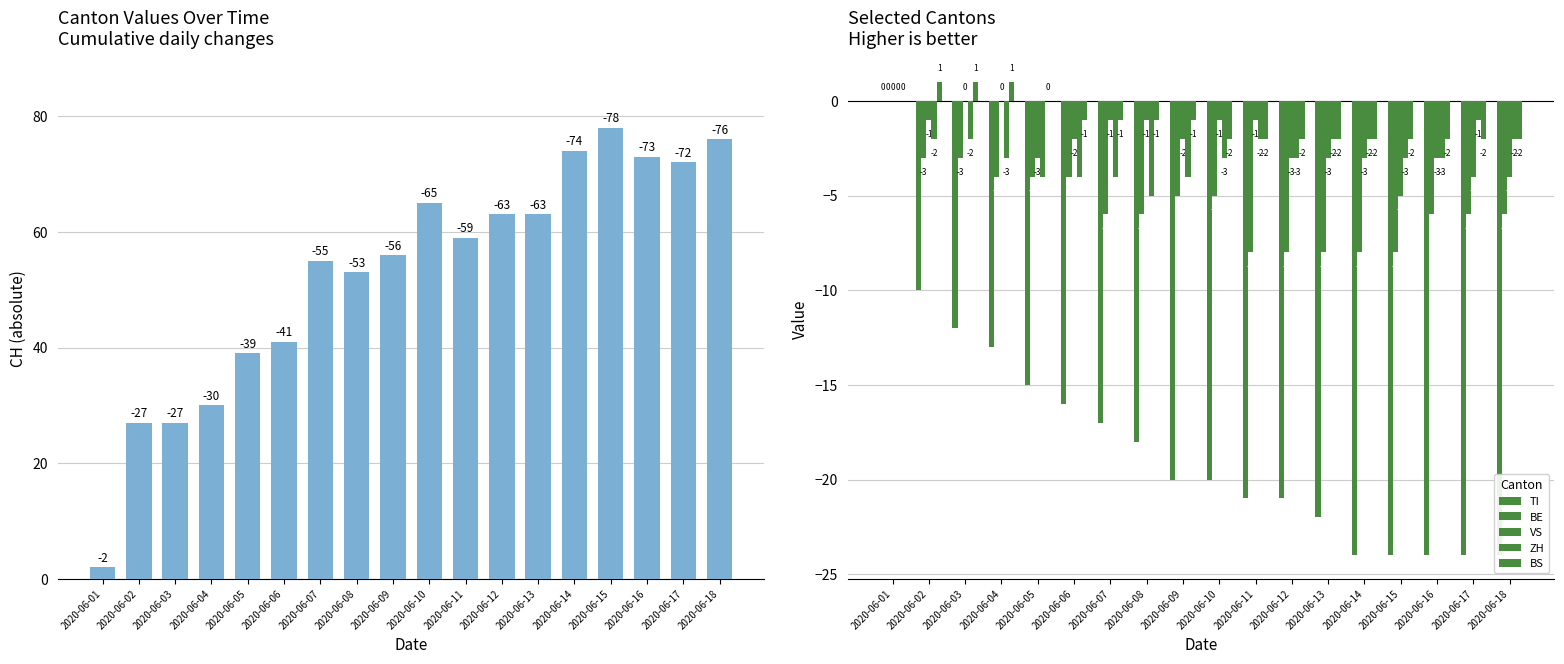

What is the sum of the ZH values at 2020-06-03 and 2020-06-11?

-4